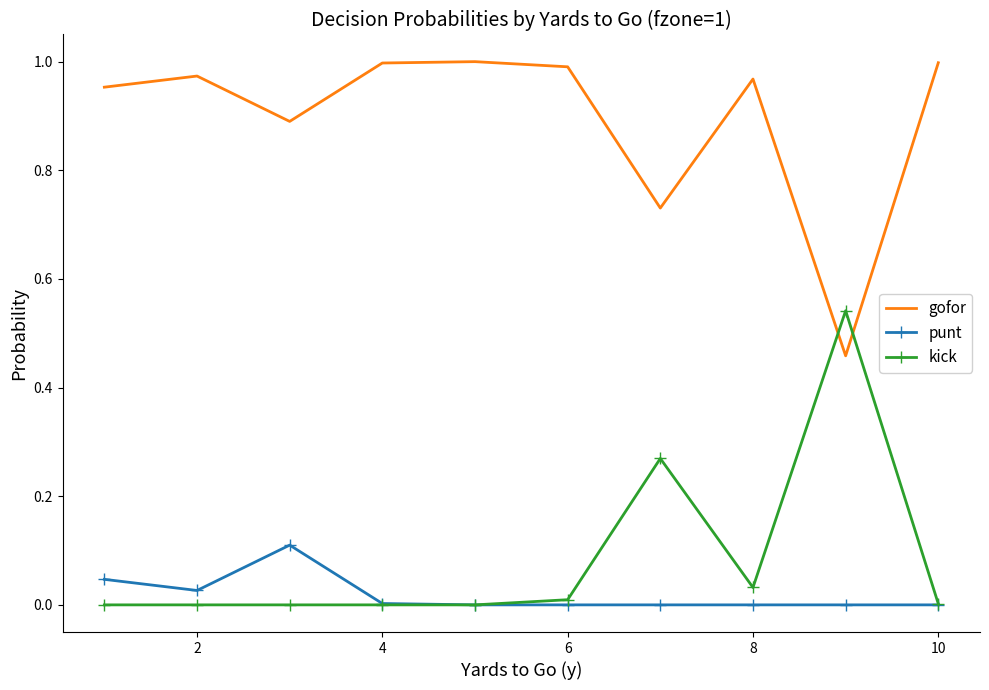

What is the sum of all punt values?

0.2